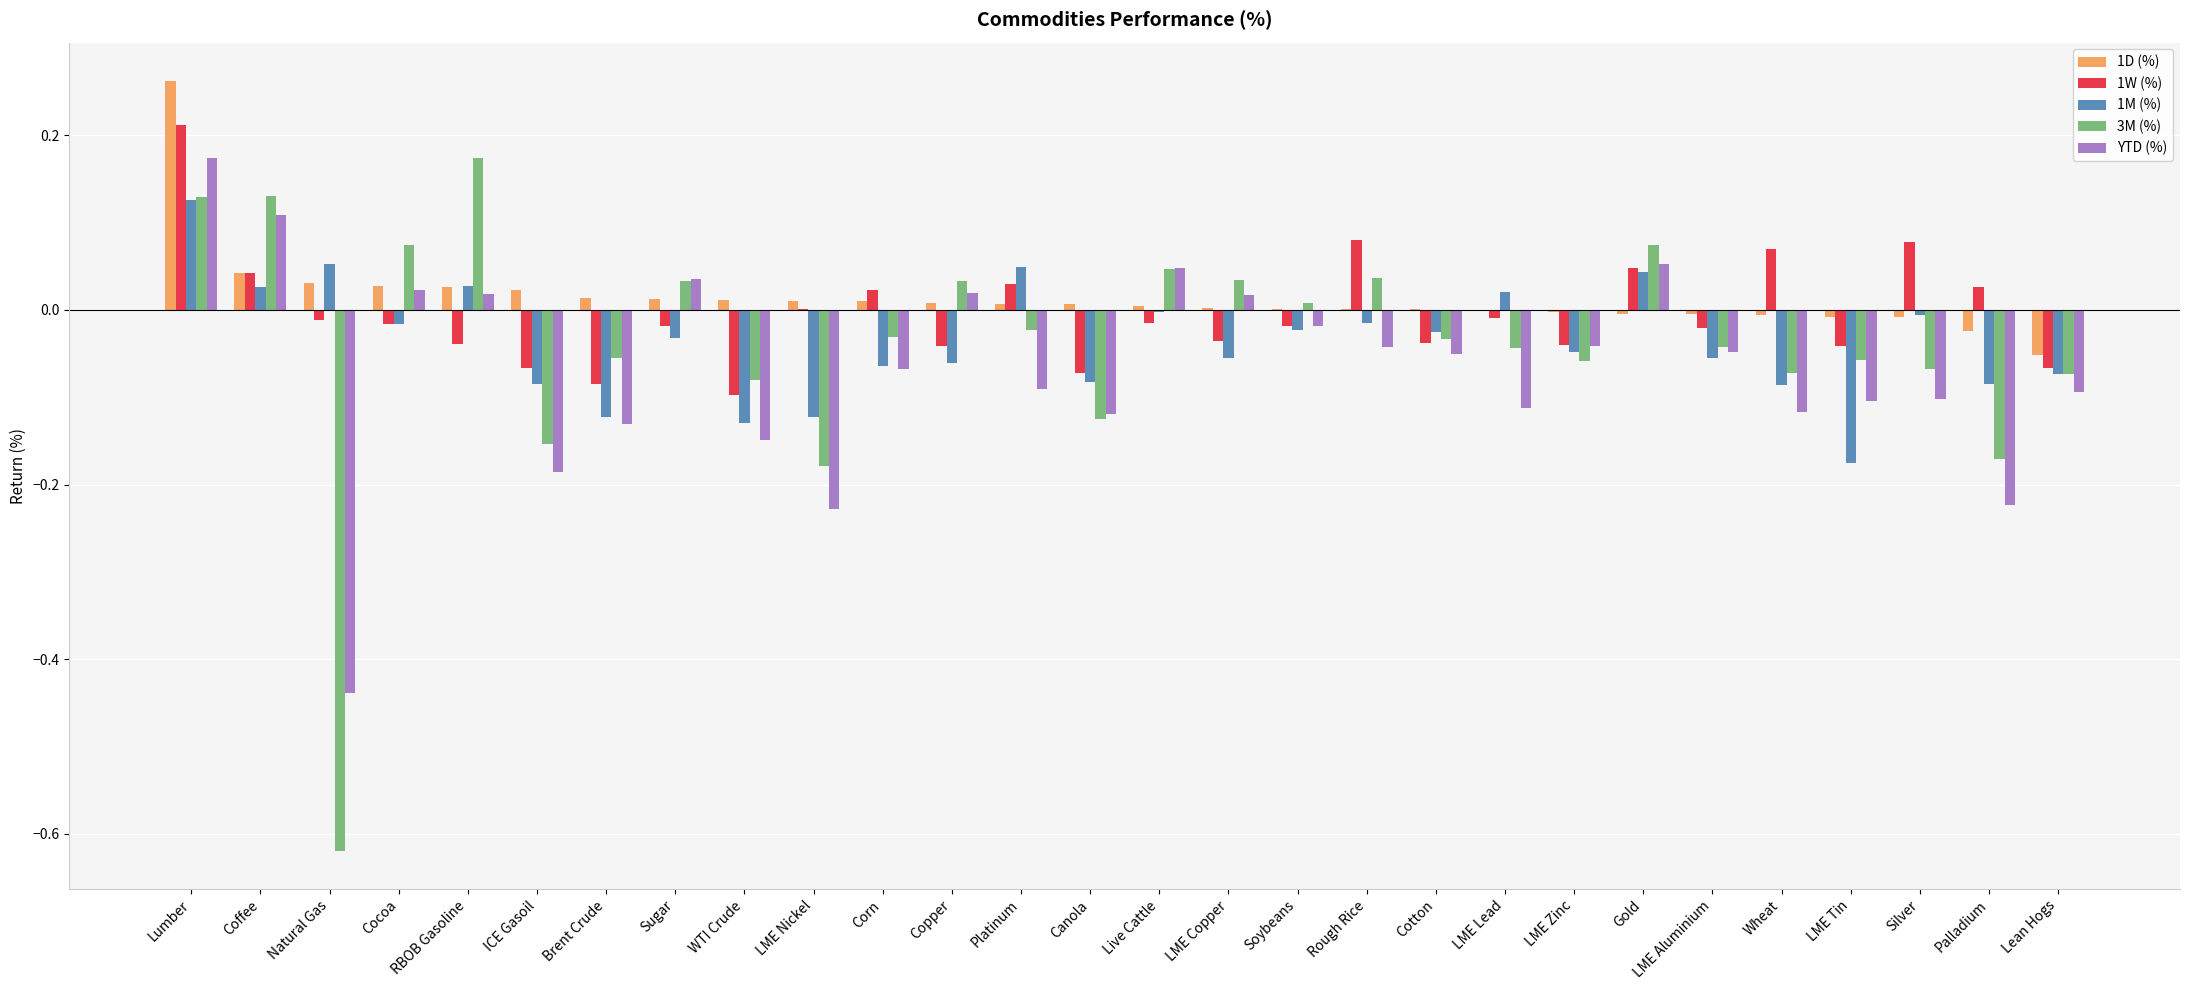

True or false: 1D (%) has a value of 0.1 at Coffee.

False